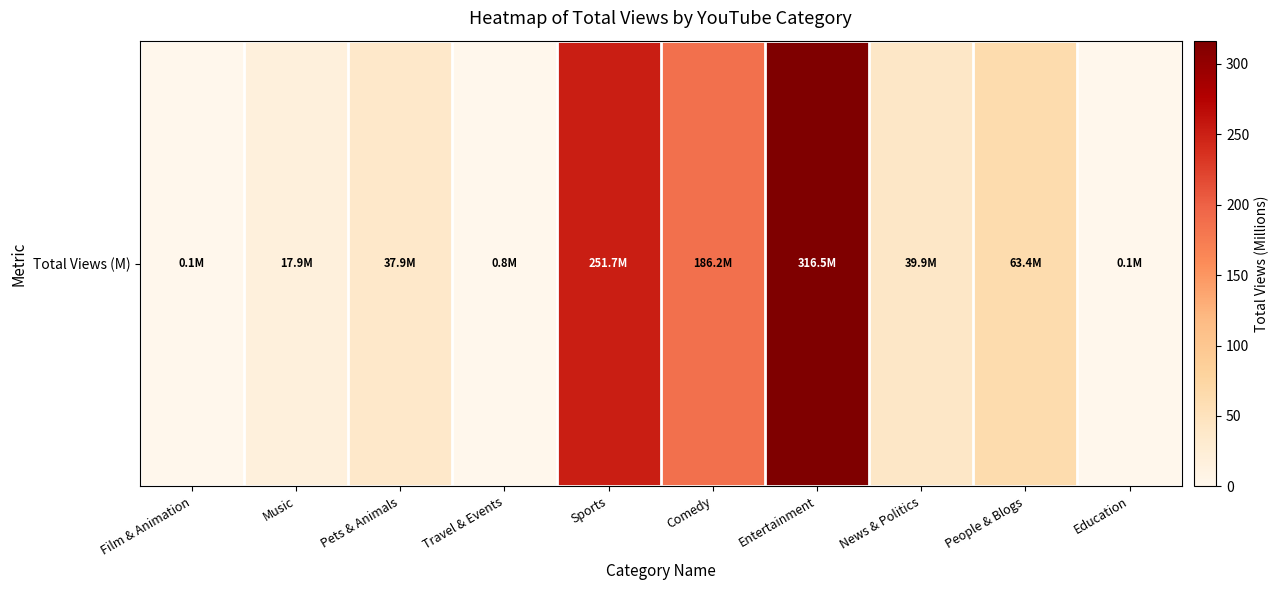

List the labels in order of value, largest first.

Entertainment, Sports, Comedy, People & Blogs, News & Politics, Pets & Animals, Music, Travel & Events, Film & Animation, Education